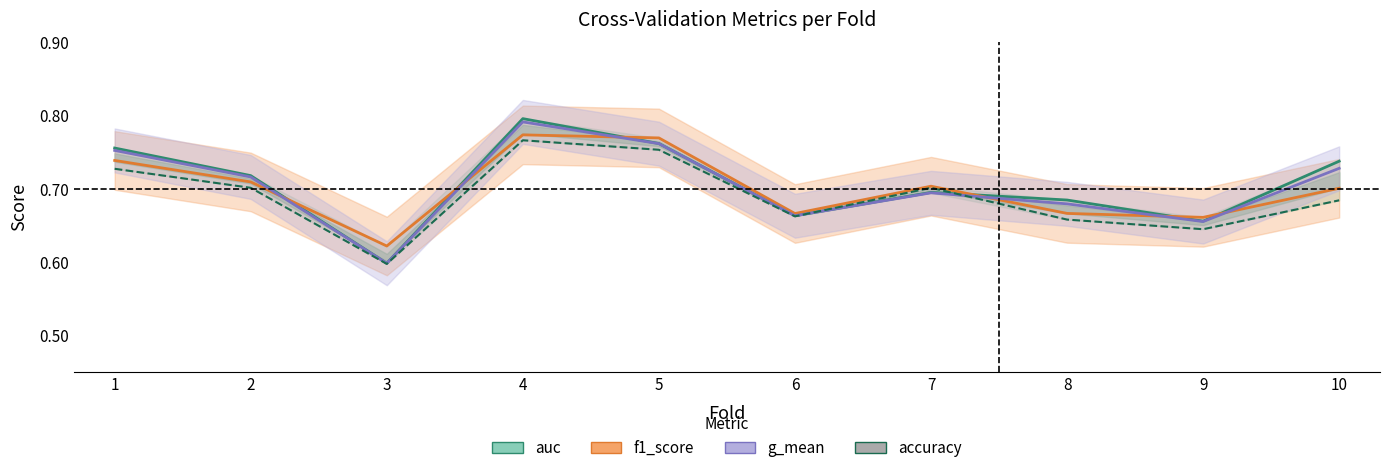

What is the total value across all series at 8?

2.7